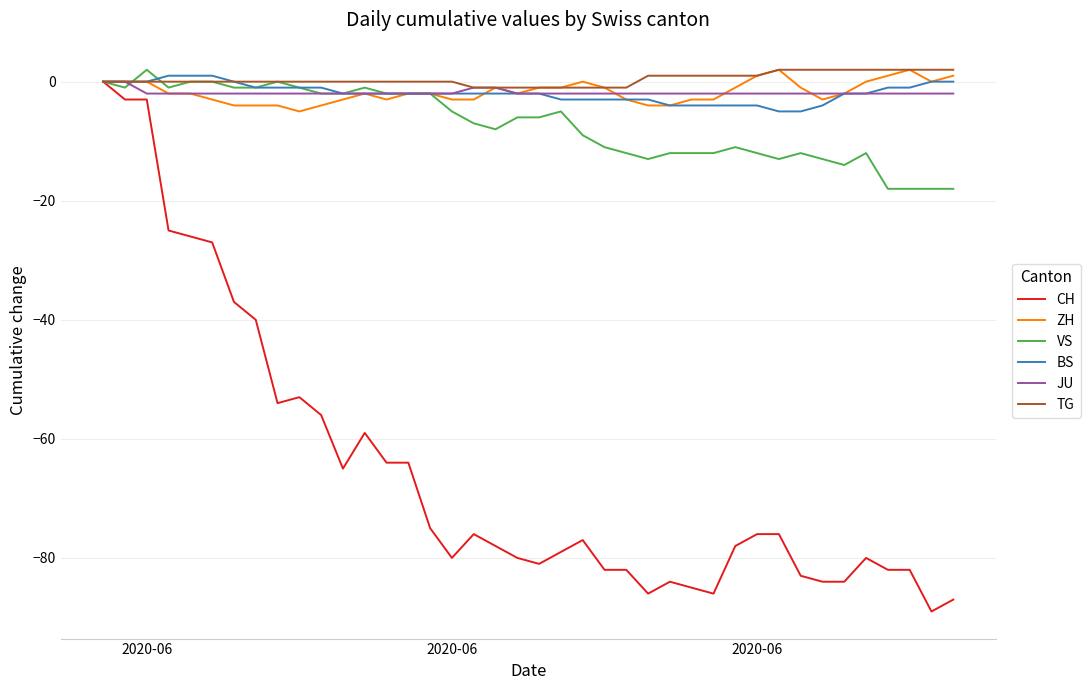

Is this an area chart (filled region under the line)?

No